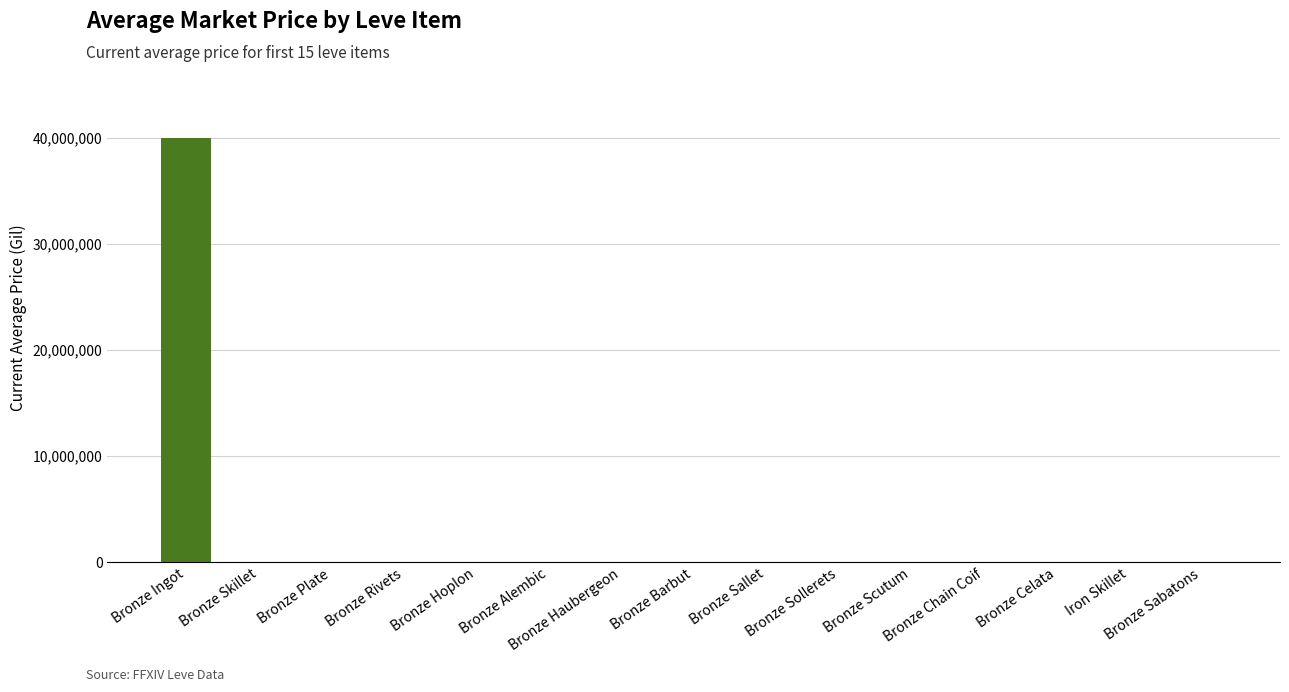

What is the sum of all values?

40068105.2